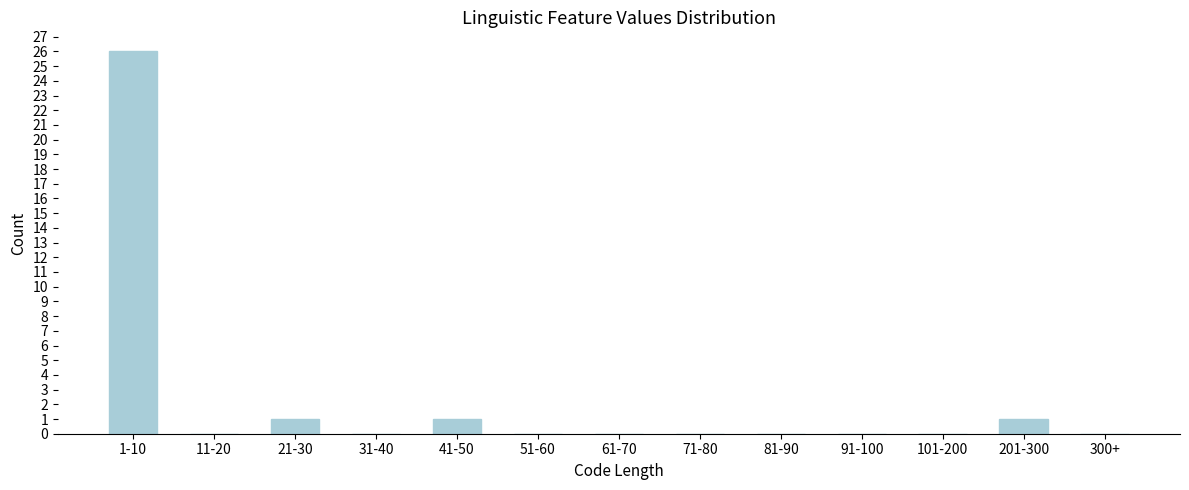

Reading left to right, list all the values displayed in this chart.

1-10=26	11-20=0	21-30=1	31-40=0	41-50=1	51-60=0	61-70=0	71-80=0	81-90=0	91-100=0	101-200=0	201-300=1	300+=0